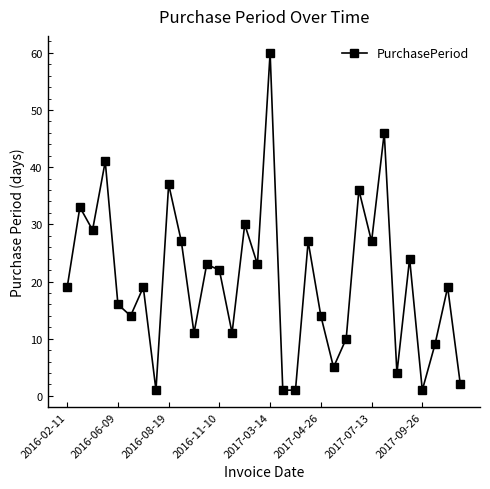

What is the smallest value displayed?

1